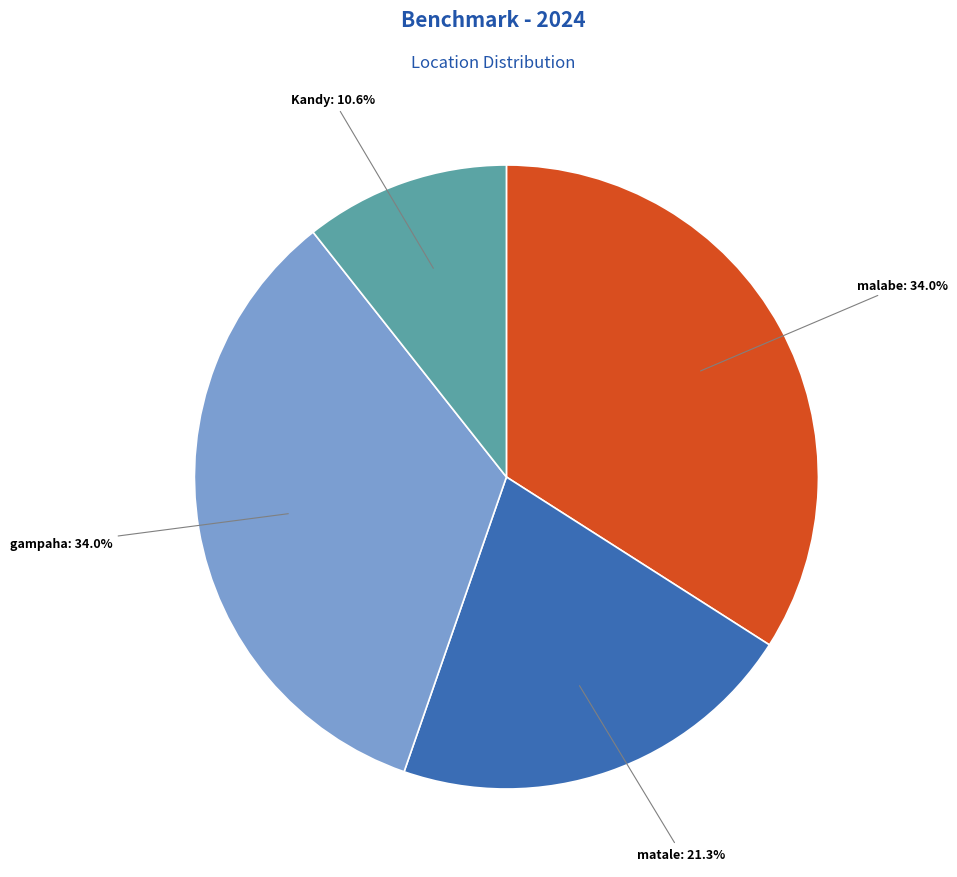

How many segments does this pie chart have?

4